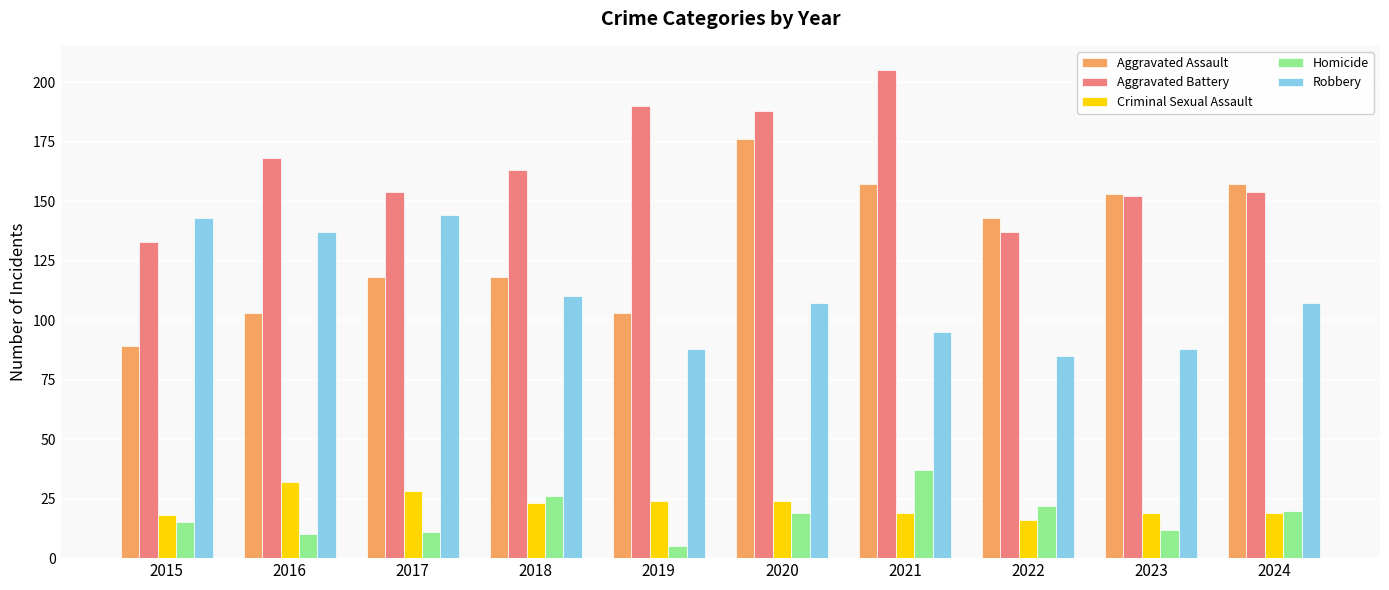

What is the difference between the maximum and minimum values in the Aggravated Battery series?

72